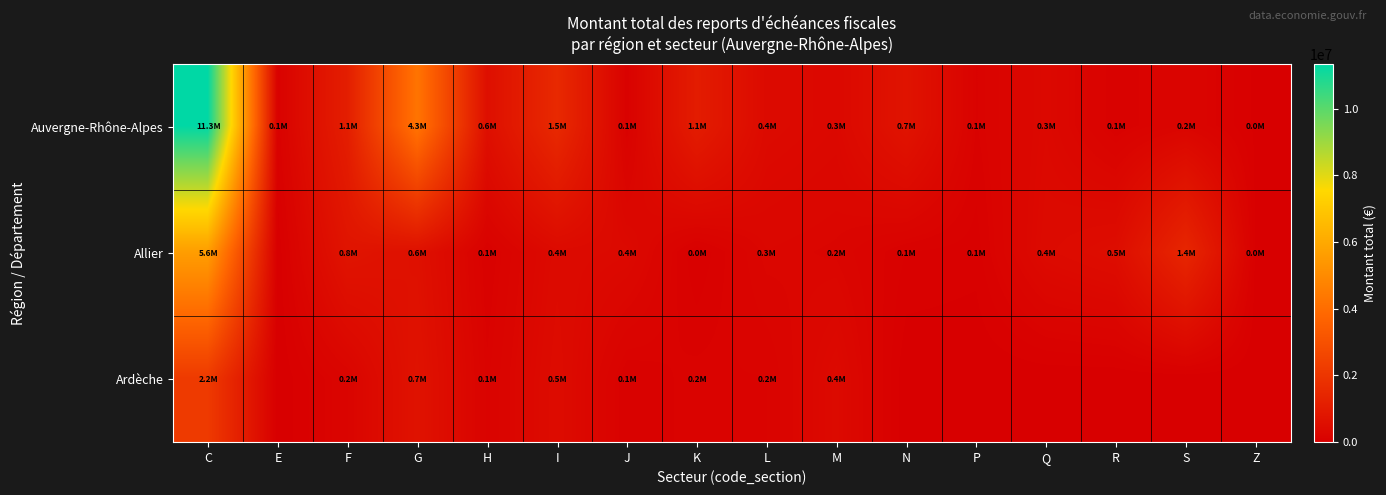

What is the total value across all series at R?

612212